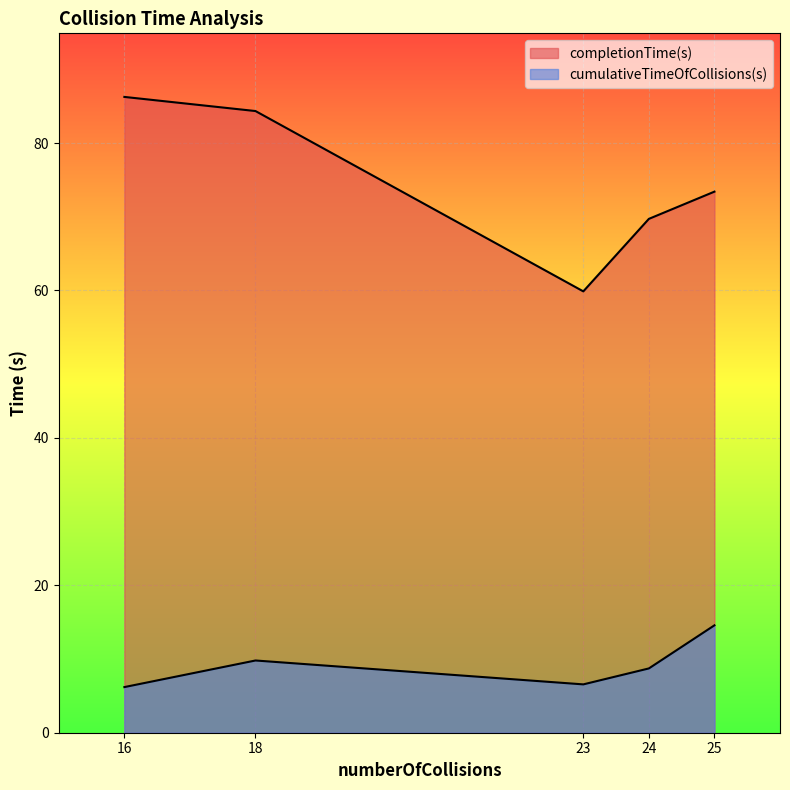

Which series has the largest range (max minus min)?

completionTime(s)